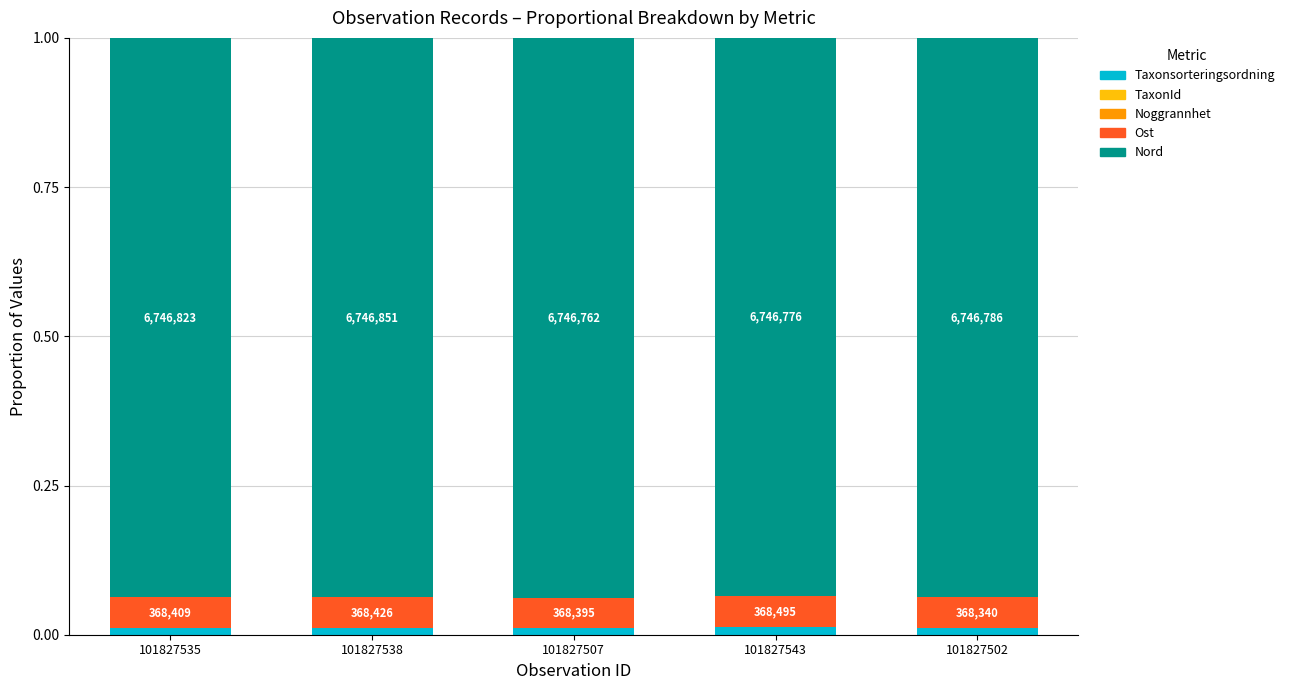

Are the bars grouped side by side (vs. stacked)?

No